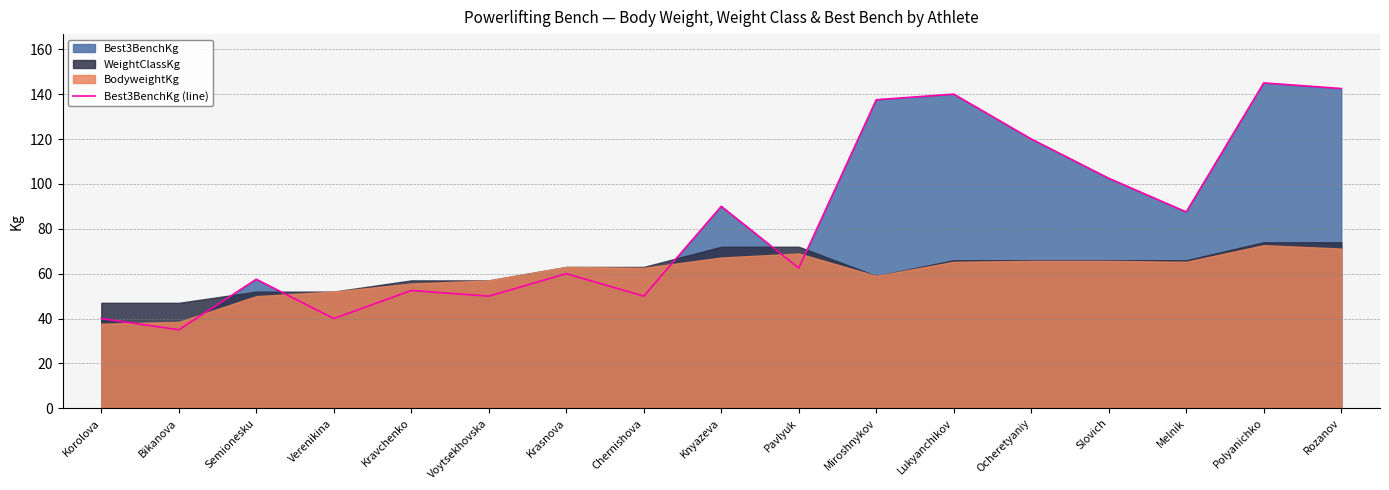

How many data points are less than 62?

8